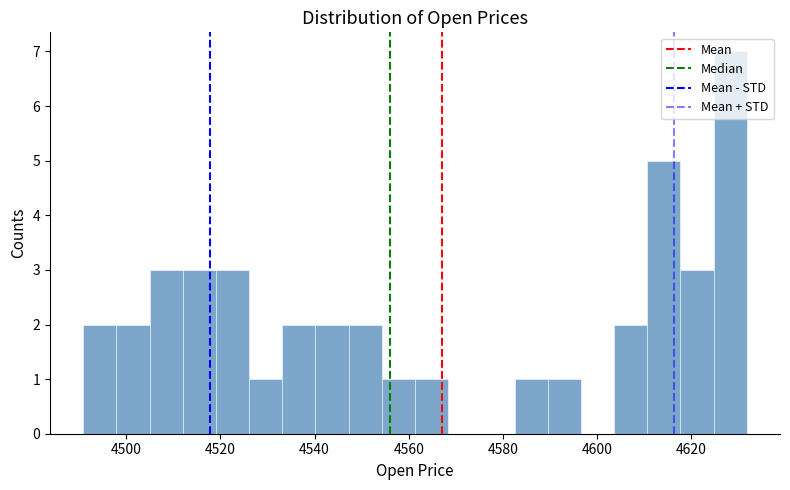

Read against the x-axis, roughly where is the centre of the tallest bar?

4628